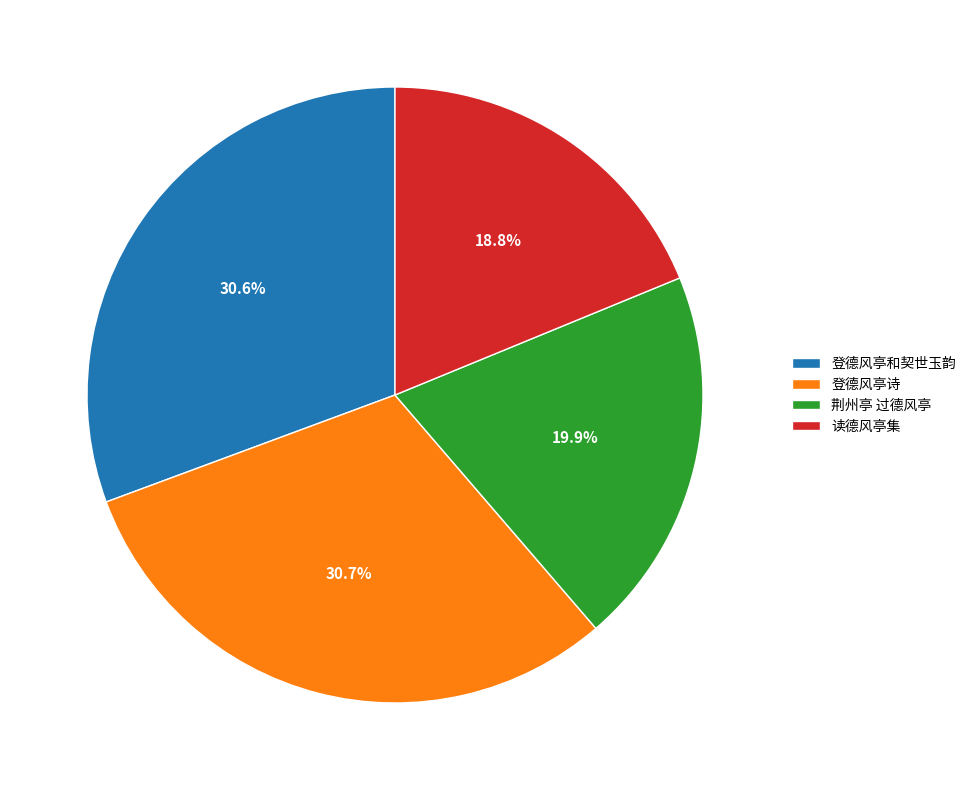

How many segments does this pie chart have?

4